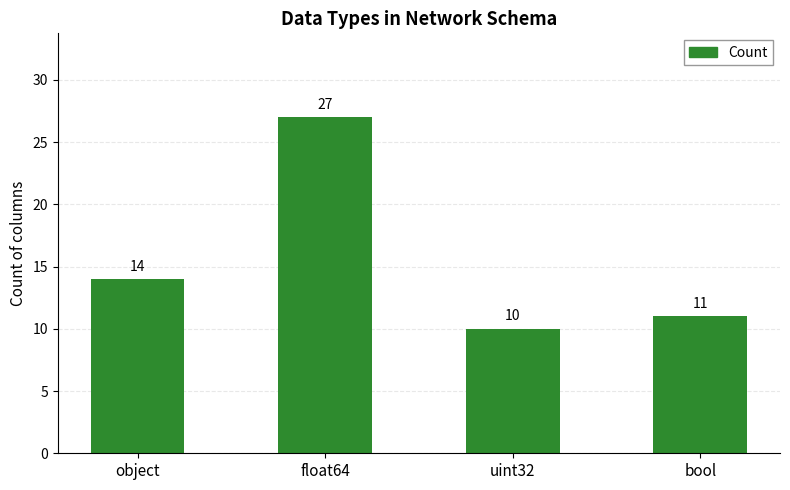

At which category does the chart reach its peak across all series?

float64